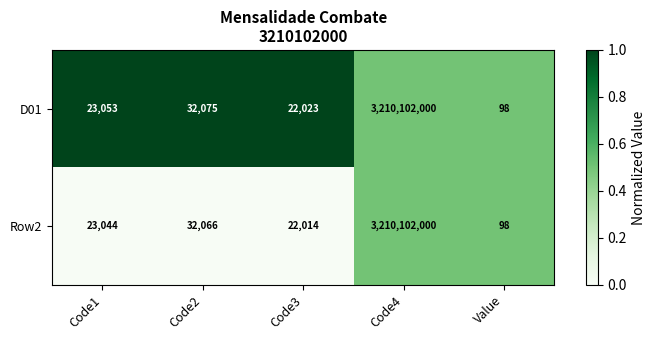

Rank the series by their average value, from highest to lowest.

D01, Row2